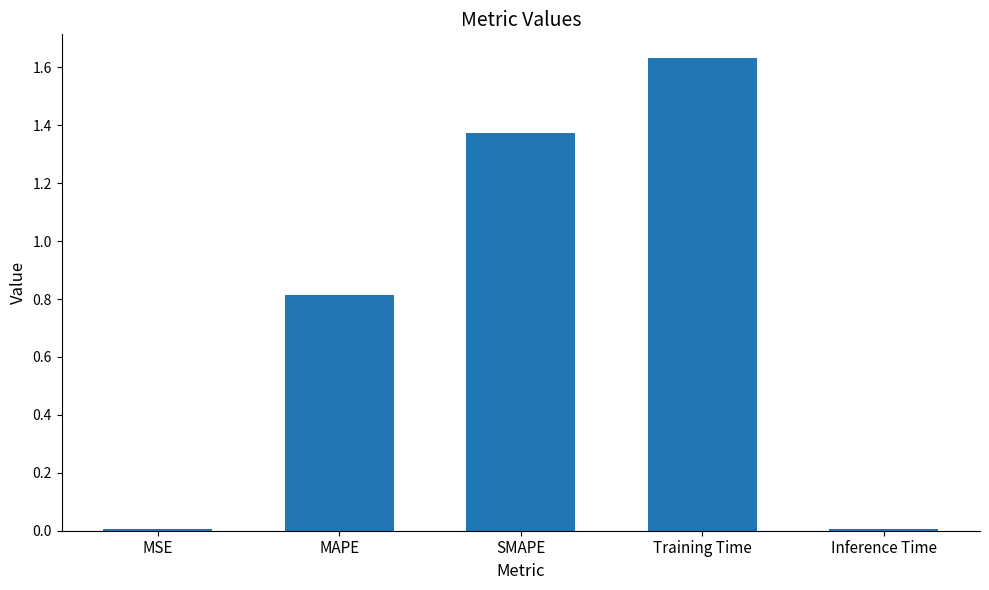

What is the ratio of the value at SMAPE to the value at Training Time?

0.8